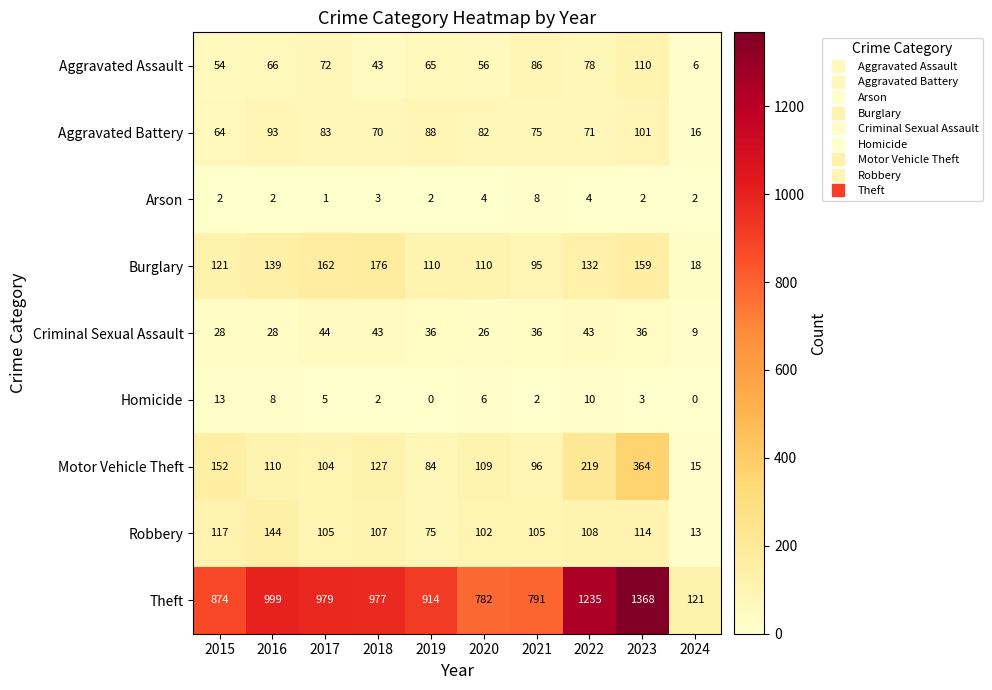

Where is Criminal Sexual Assault nearest to the value 26?

2020